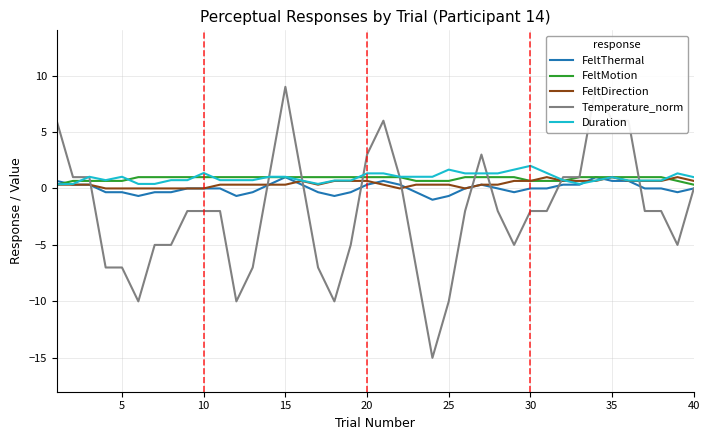

What is the minimum value for FeltThermal?

-1.0